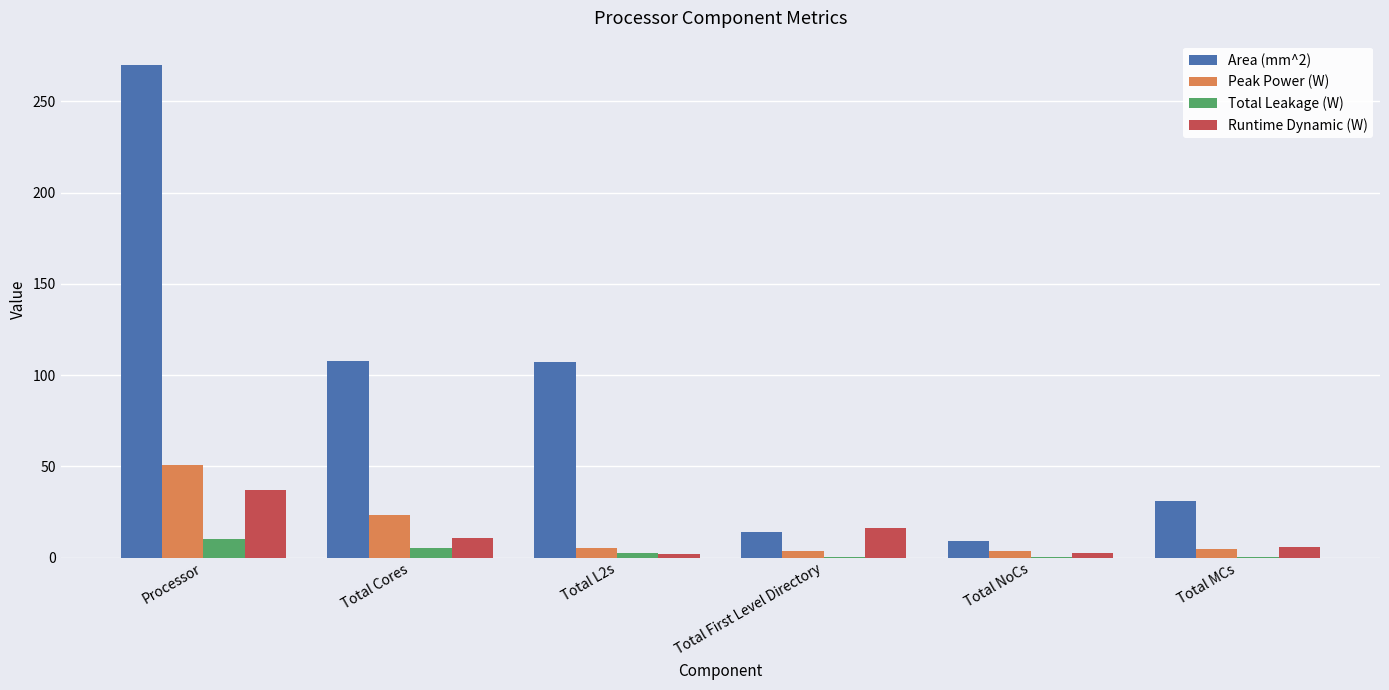

What is the average value of the Total Leakage (W) series?

3.1